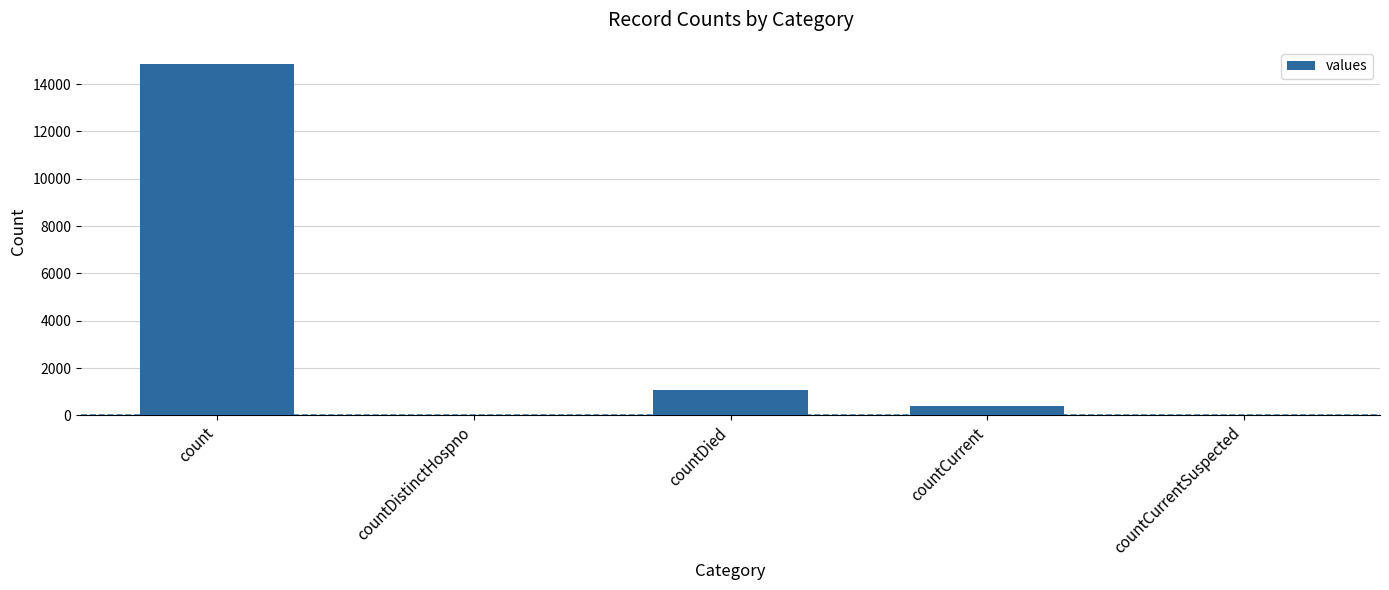

Reading left to right, list all the values displayed in this chart.

count=14832	countDistinctHospno=0	countDied=1054	countCurrent=383	countCurrentSuspected=0